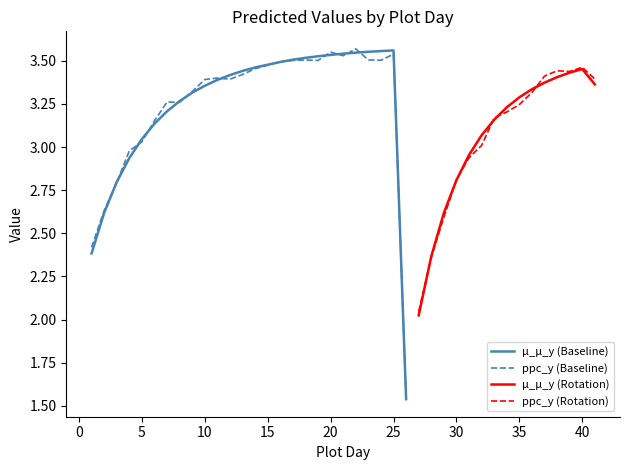

What is the sum of all mu_y values?

126.5